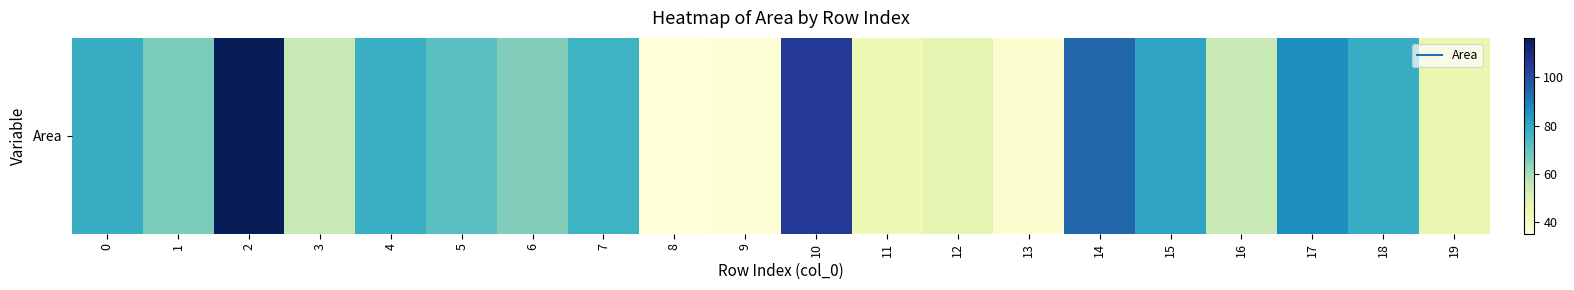

Between 3 and 13, which is larger?

3